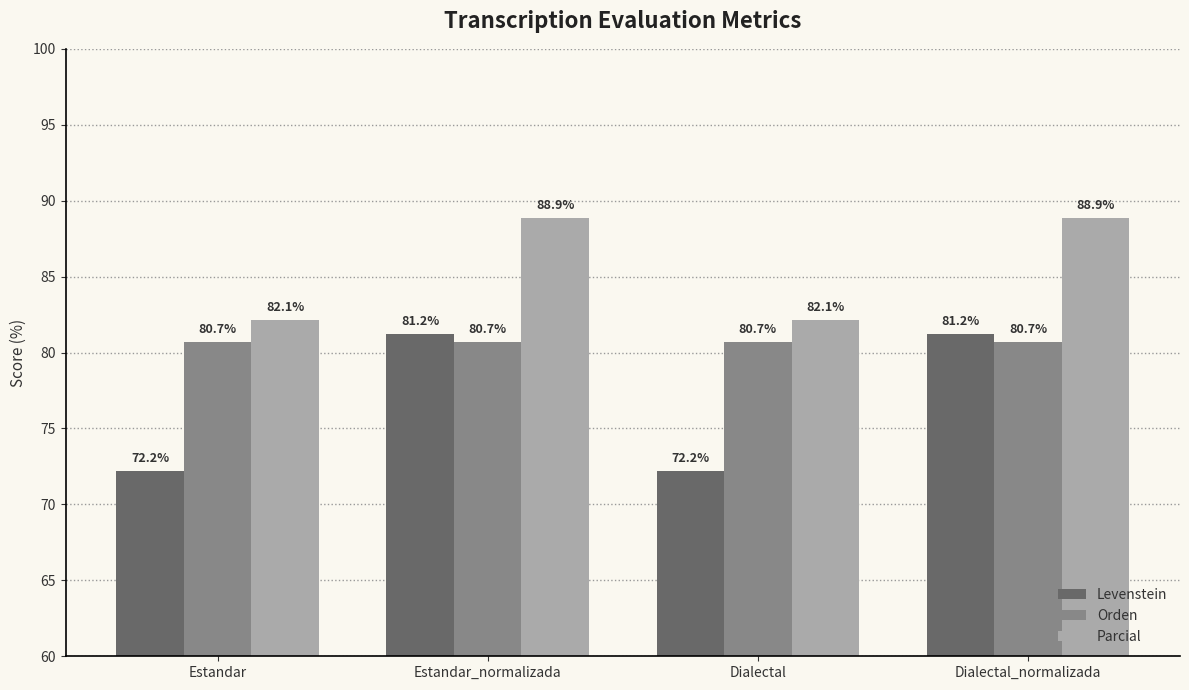

What is the difference between the maximum and minimum values in the Levenstein series?

9.0